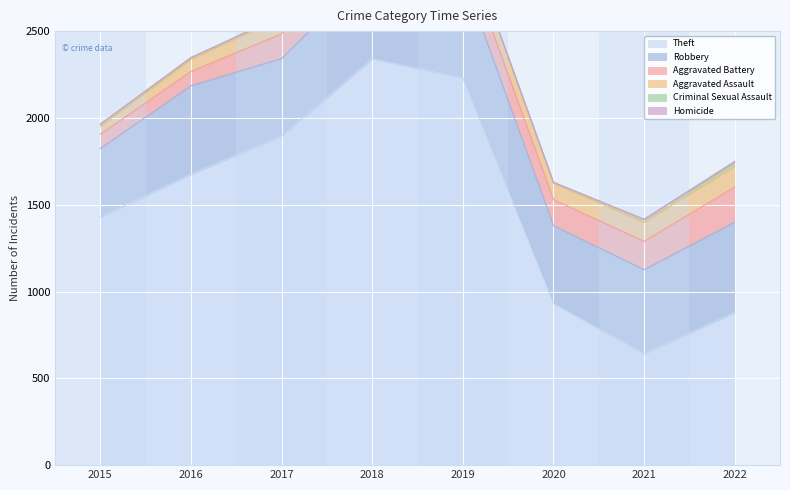

At 2020, list the series in order from smallest to largest.

Criminal Sexual Assault, Homicide, Aggravated Assault, Aggravated Battery, Robbery, Theft